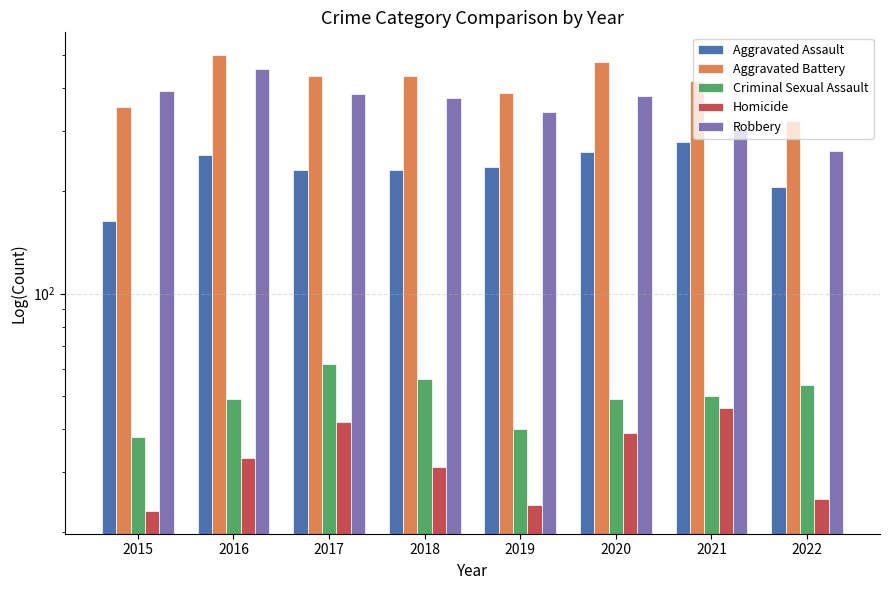

Rank the categories by Robbery value from lowest to highest.

2022, 2021, 2019, 2018, 2020, 2017, 2015, 2016